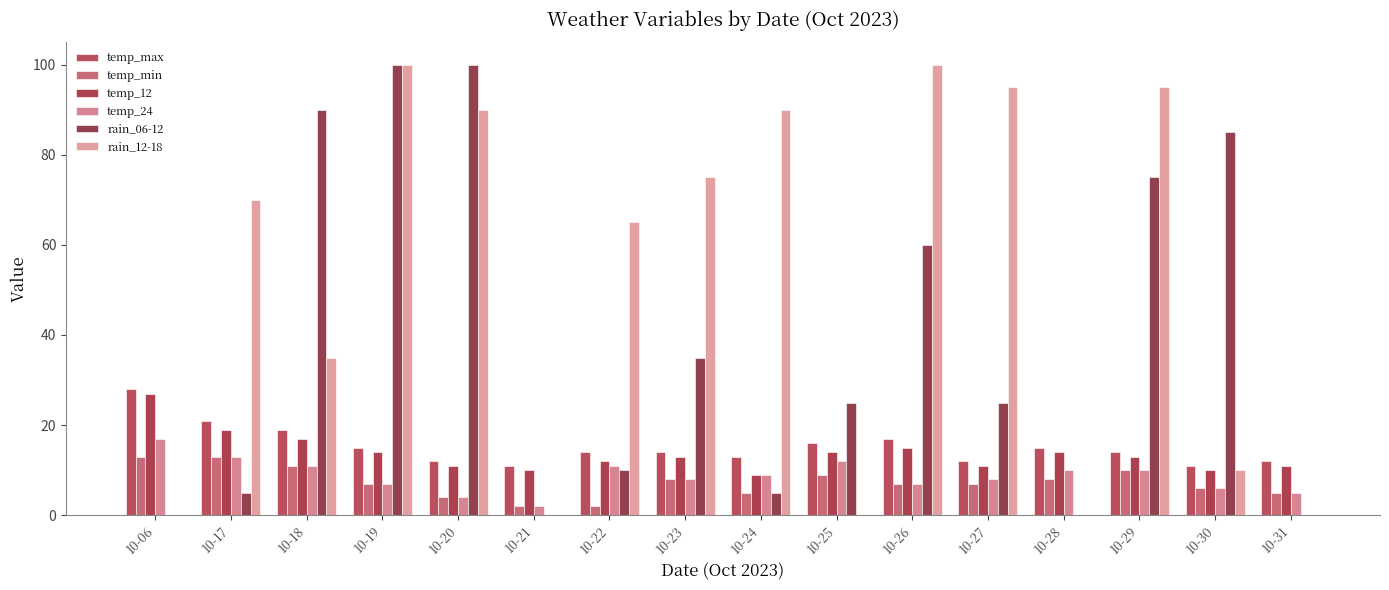

Does the chart contain stacked bars?

No